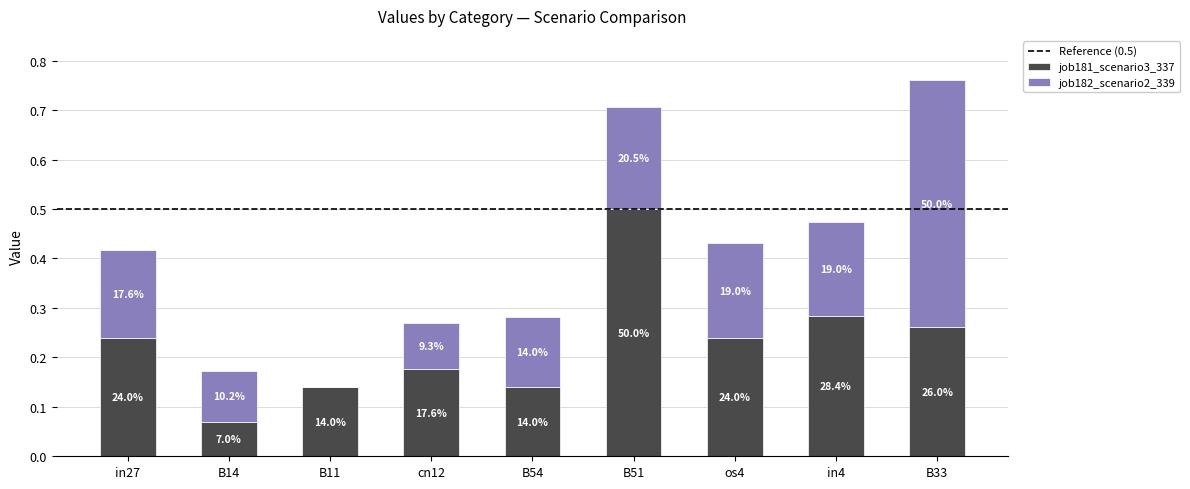

Are the bars grouped side by side (vs. stacked)?

No